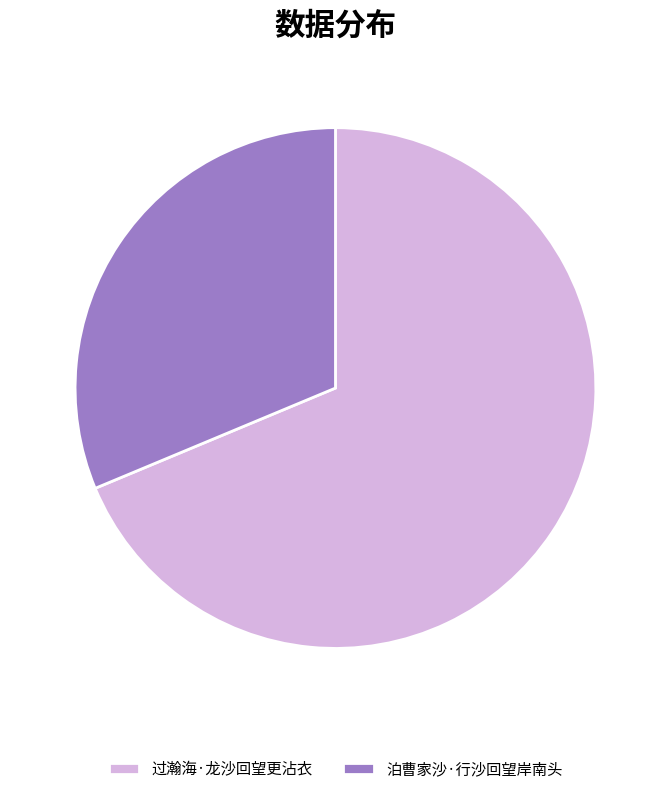

Rank the categories by value from highest to lowest.

过瀚海·龙沙回望更沾衣, 泊曹家沙·行沙回望岸南头